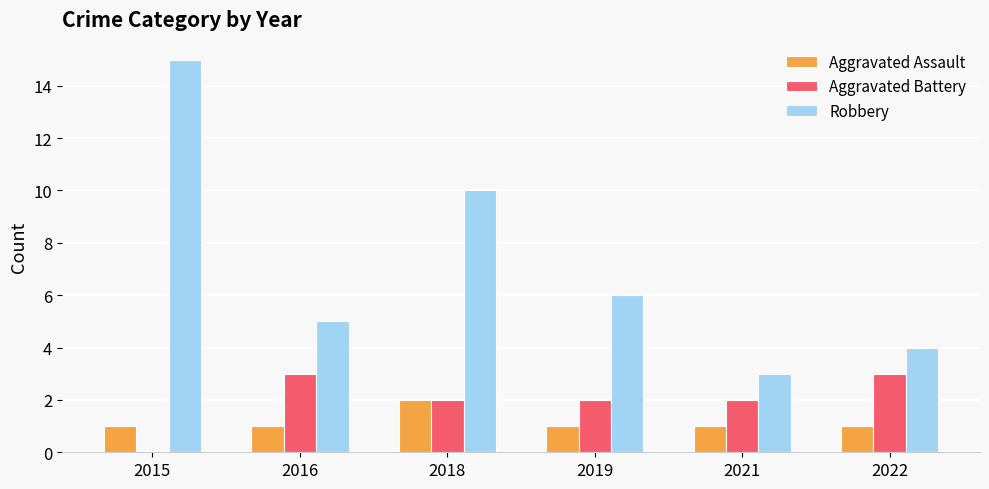

What is the spread (max minus min) of values at 2019?

5